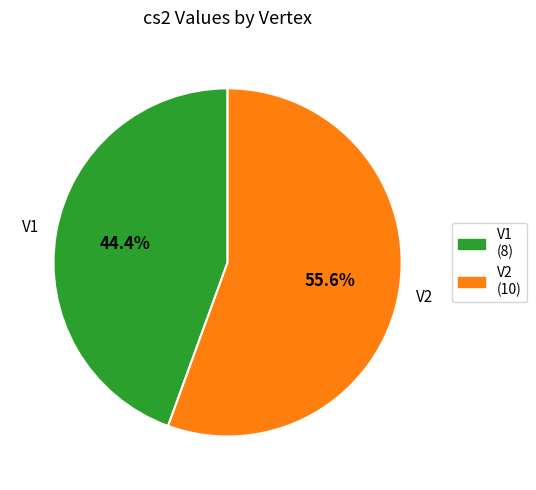

Does any single category account for the majority?

Yes